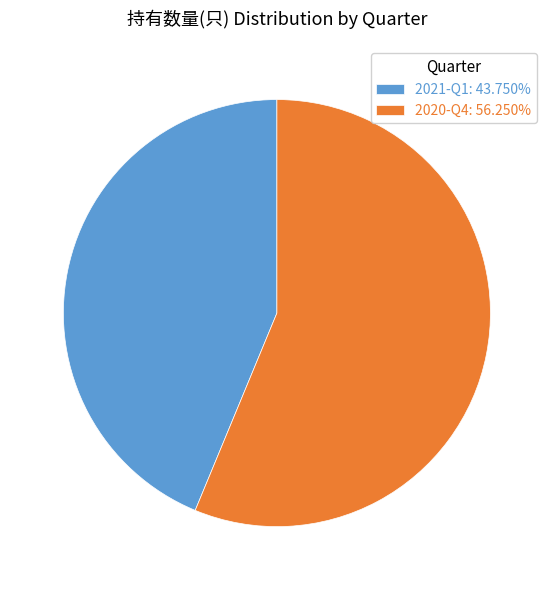

What is the ratio of the value at 2020-Q4: 56.250% to the value at 2021-Q1: 43.750%?

1.3